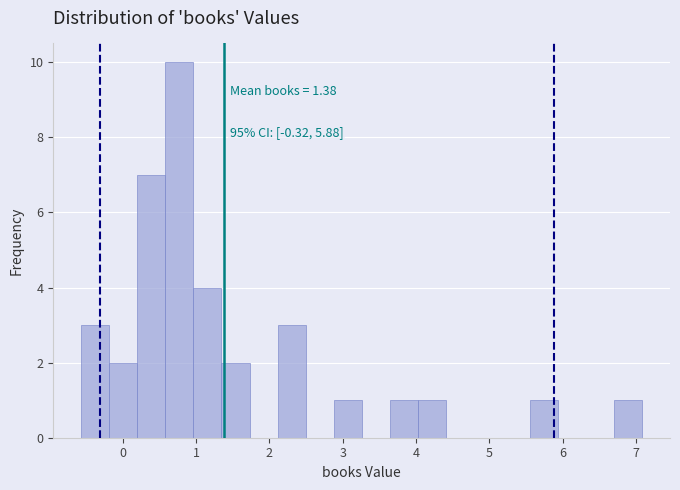

Read against the x-axis, roughly where is the centre of the tallest bar?

0.8